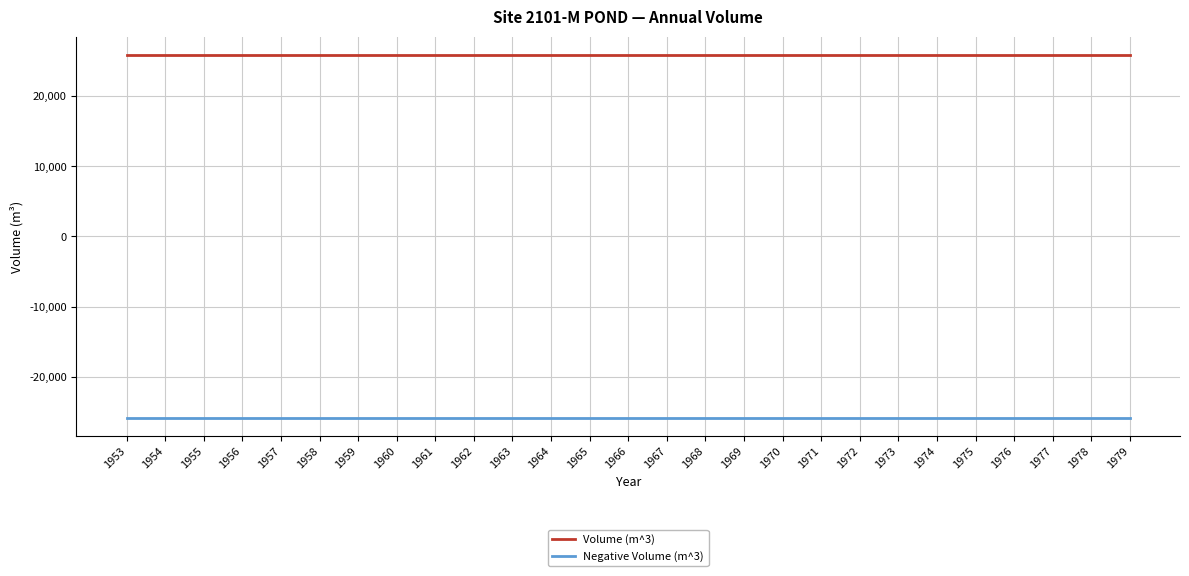

List the series in order of their overall mean, lowest first.

Negative Volume (m^3), Volume (m^3)